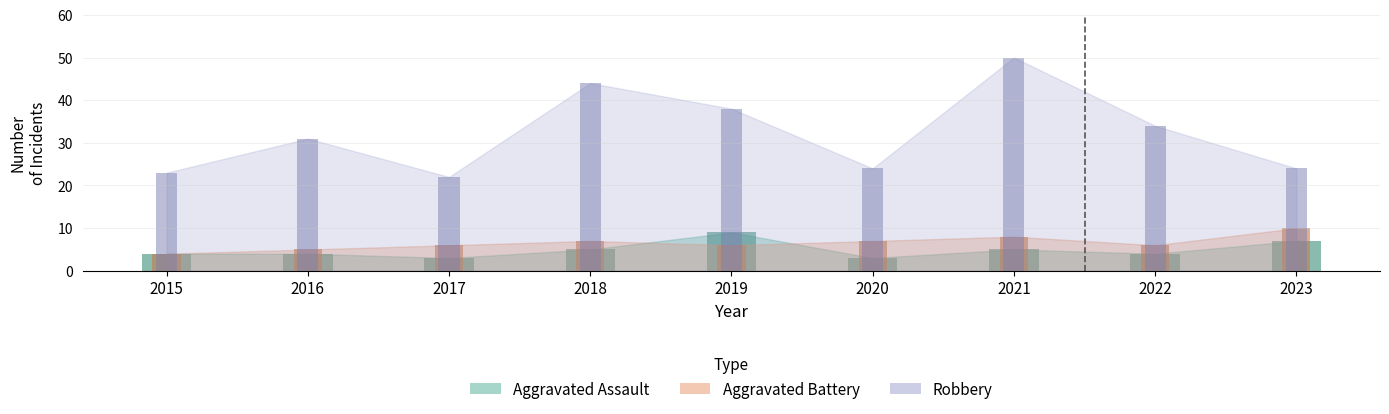

How many data points in Robbery are above 31?

4